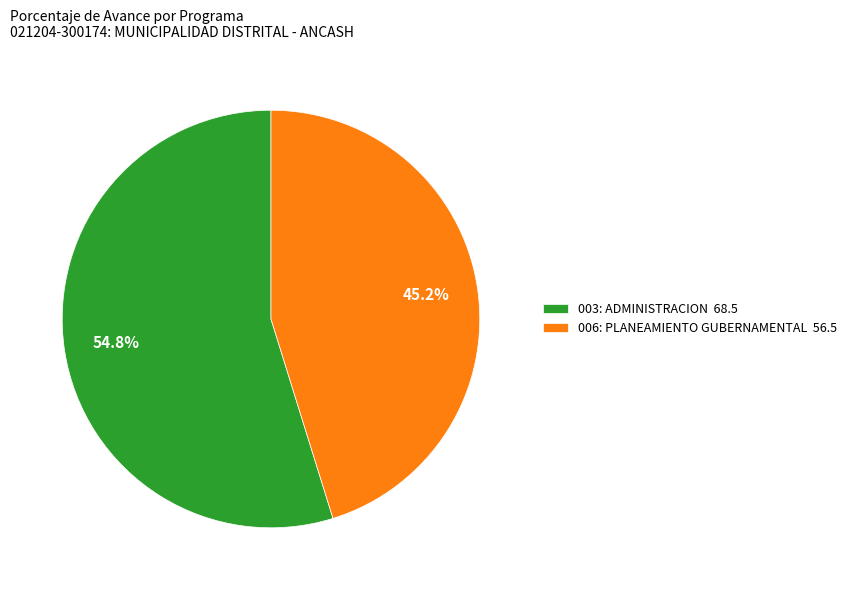

Approximately how many times larger is the value at 006: PLANEAMIENTO GUBERNAMENTAL compared to 003: ADMINISTRACION?

0.8